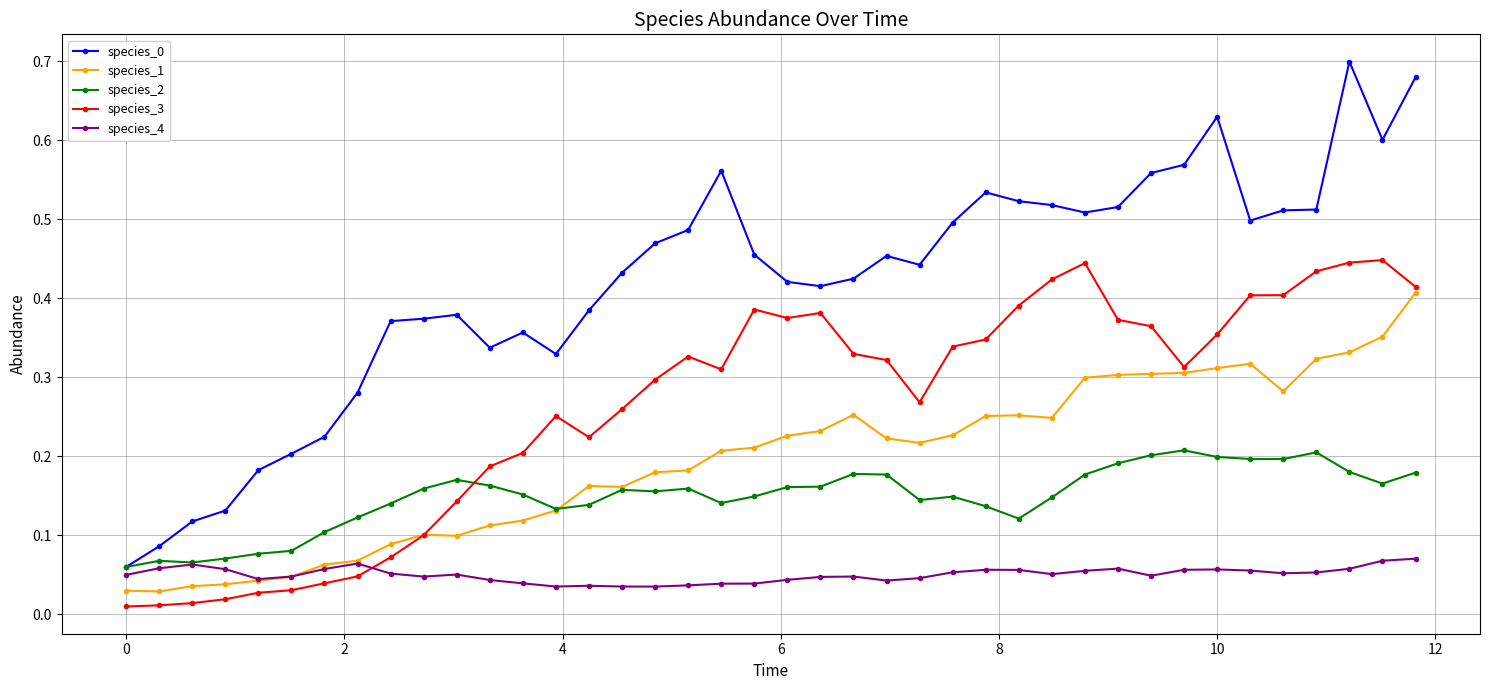

At how many categories does at least one series exceed 0?

40